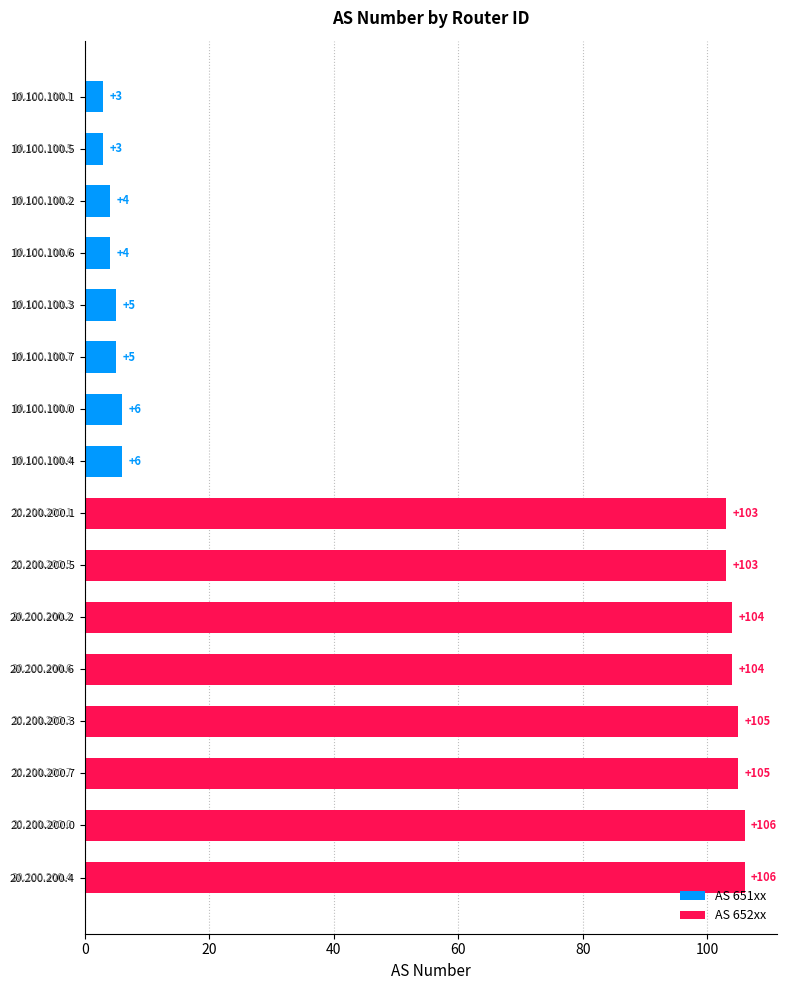

How many bars are there in total?

16